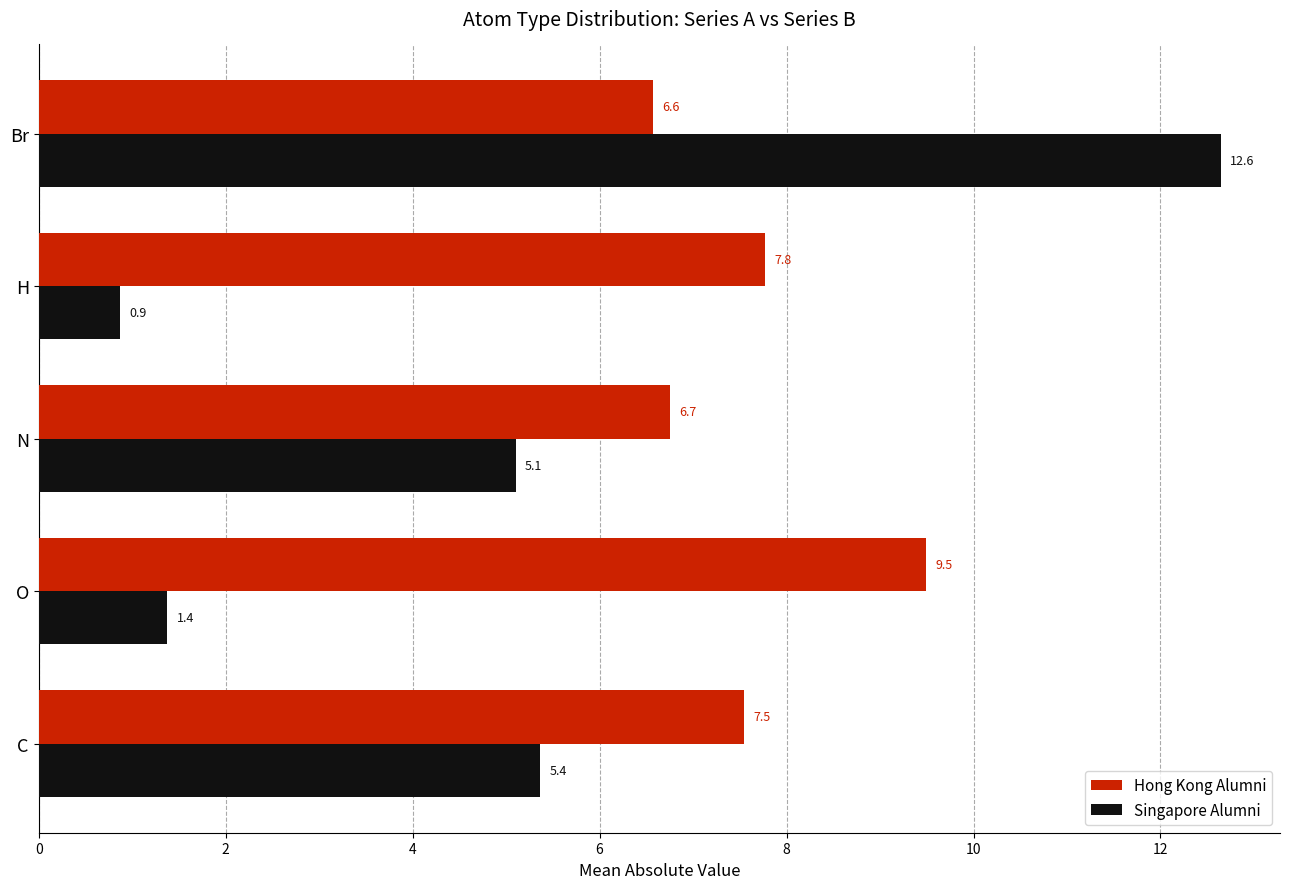

At which category is the sum across all series the highest?

Br